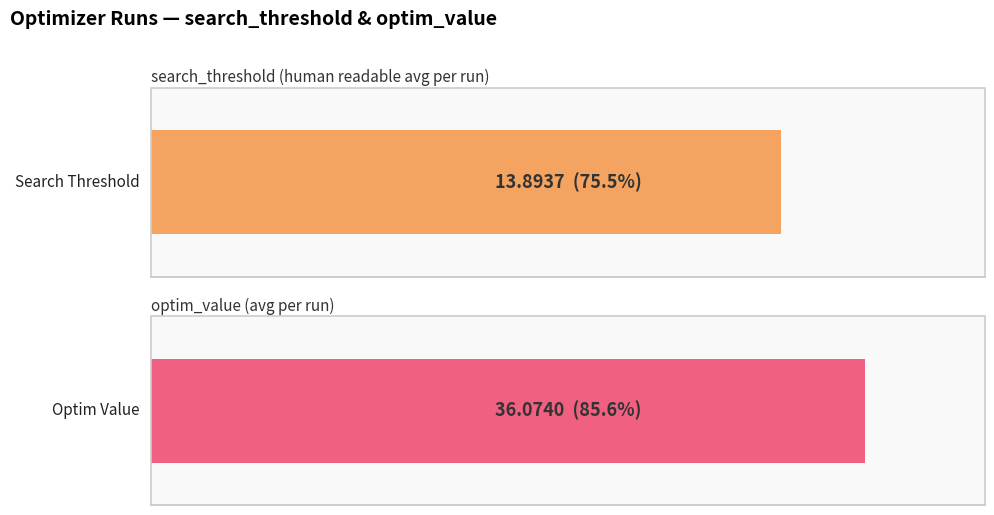

Which series has the largest range (max minus min)?

search_threshold